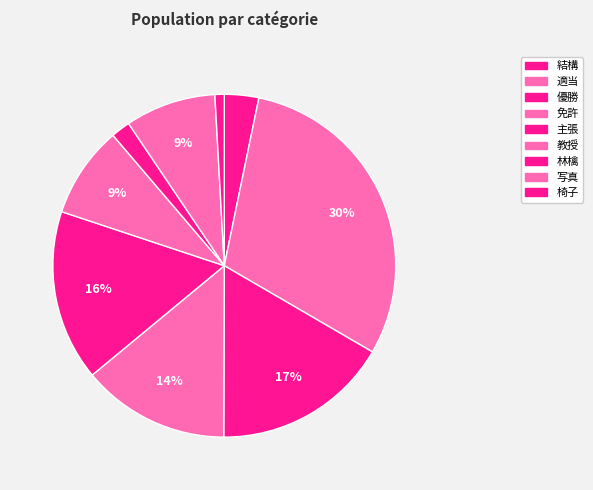

Count the number of slices in the pie.

9